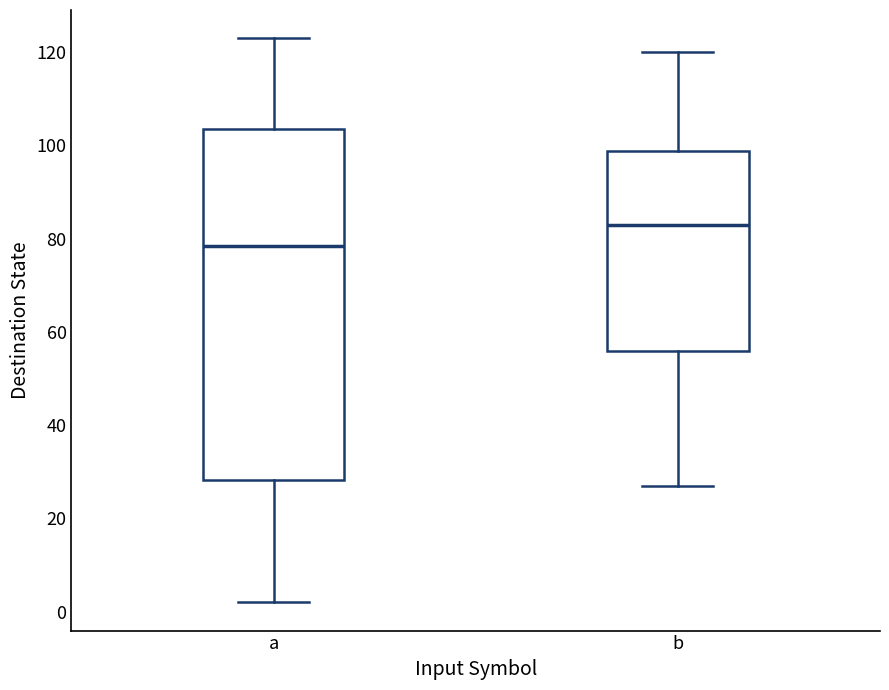

Where is the lower edge of the box for b on the y-axis? The values are not printed on the chart, so give them approximately, as read against the axis.

56